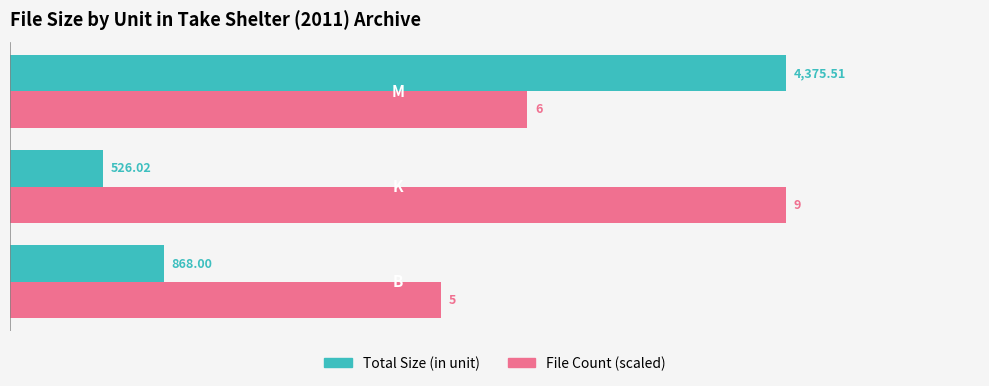

Which series has the widest spread of values?

Total Size (in unit)